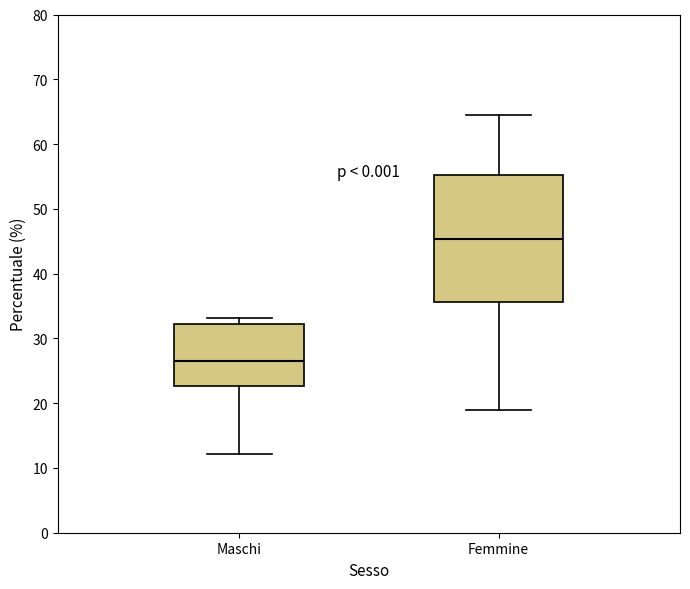

Reading left to right, read every box against the y-axis: the position of its median line, the range the box covers, and the ends of its whiskers. The values are not printed on the chart, so give them approximately, as read against the axis.

Maschi: median 26, box 23 to 32, whiskers 12 to 33
Femmine: median 45, box 36 to 55, whiskers 19 to 64